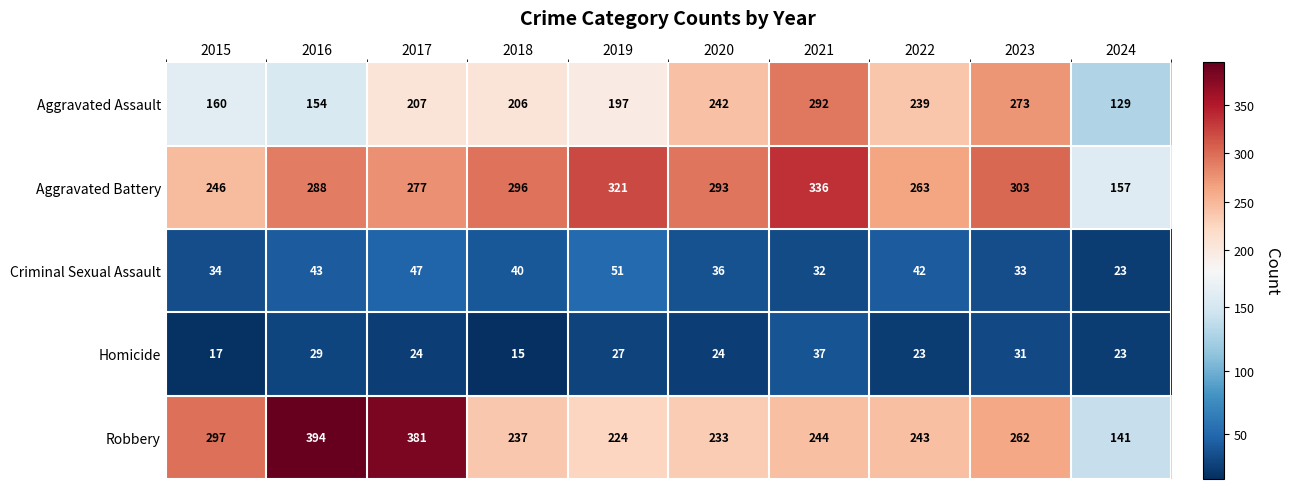

True or false: Criminal Sexual Assault has a value of 15 at 2018.

False